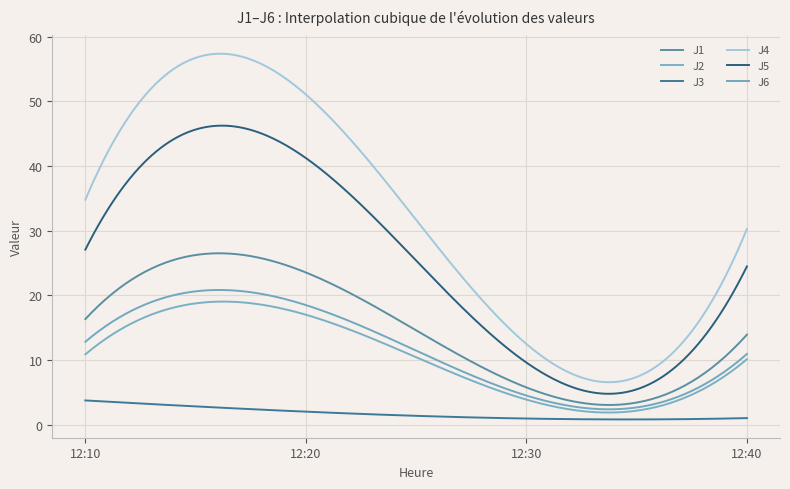

At which category is the sum across all series the highest?

12:20